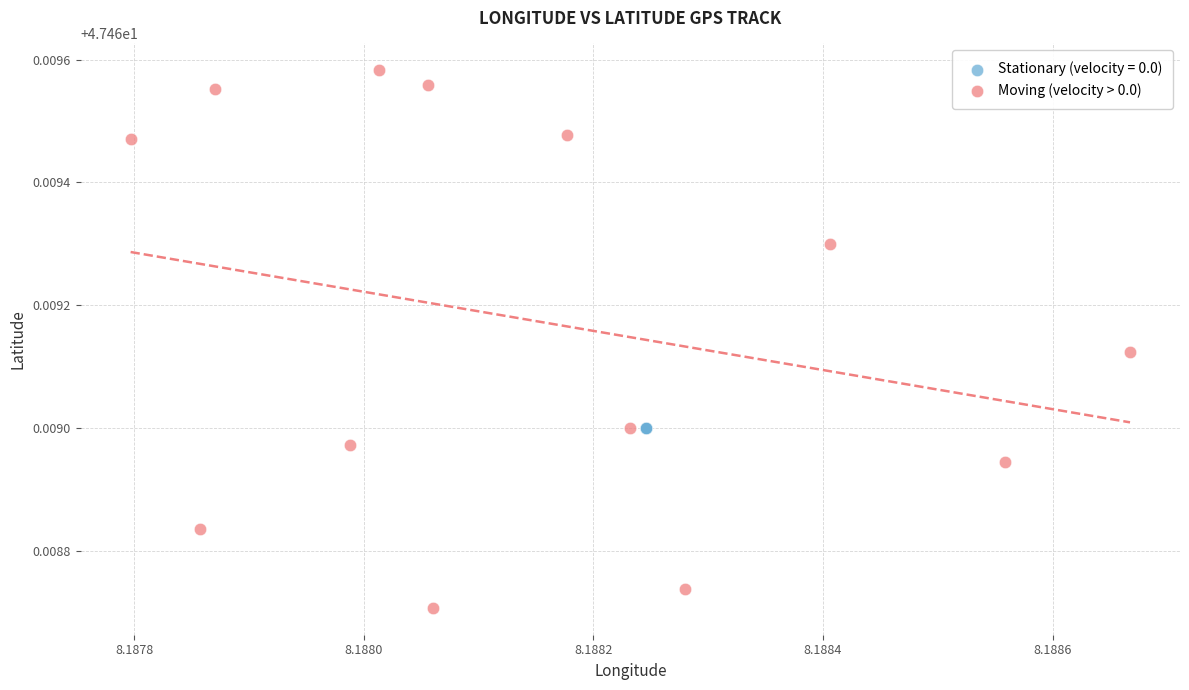

Which series reaches the maximum Y coordinate?

Moving (velocity > 0.0)